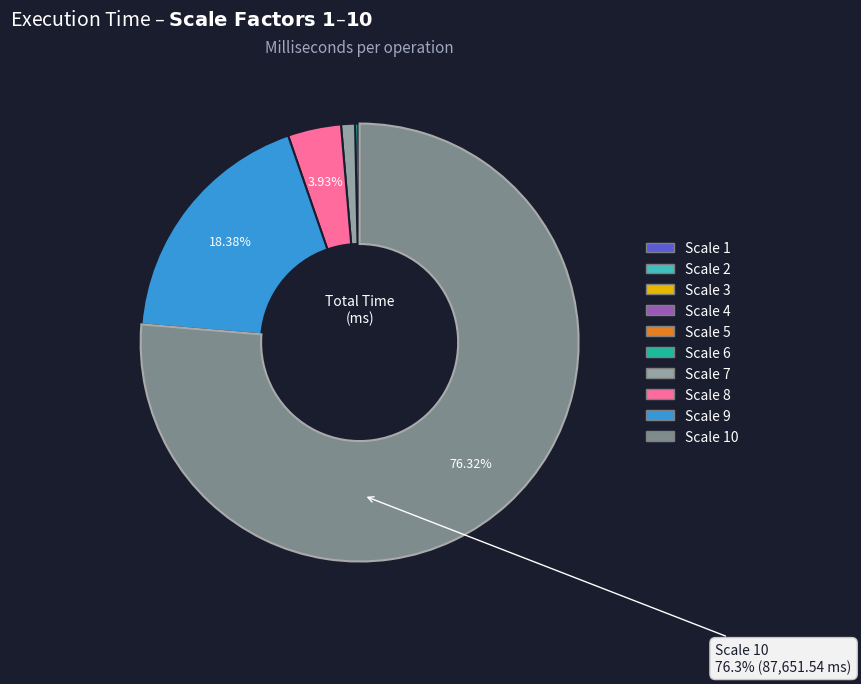

Does any single category account for the majority?

Yes